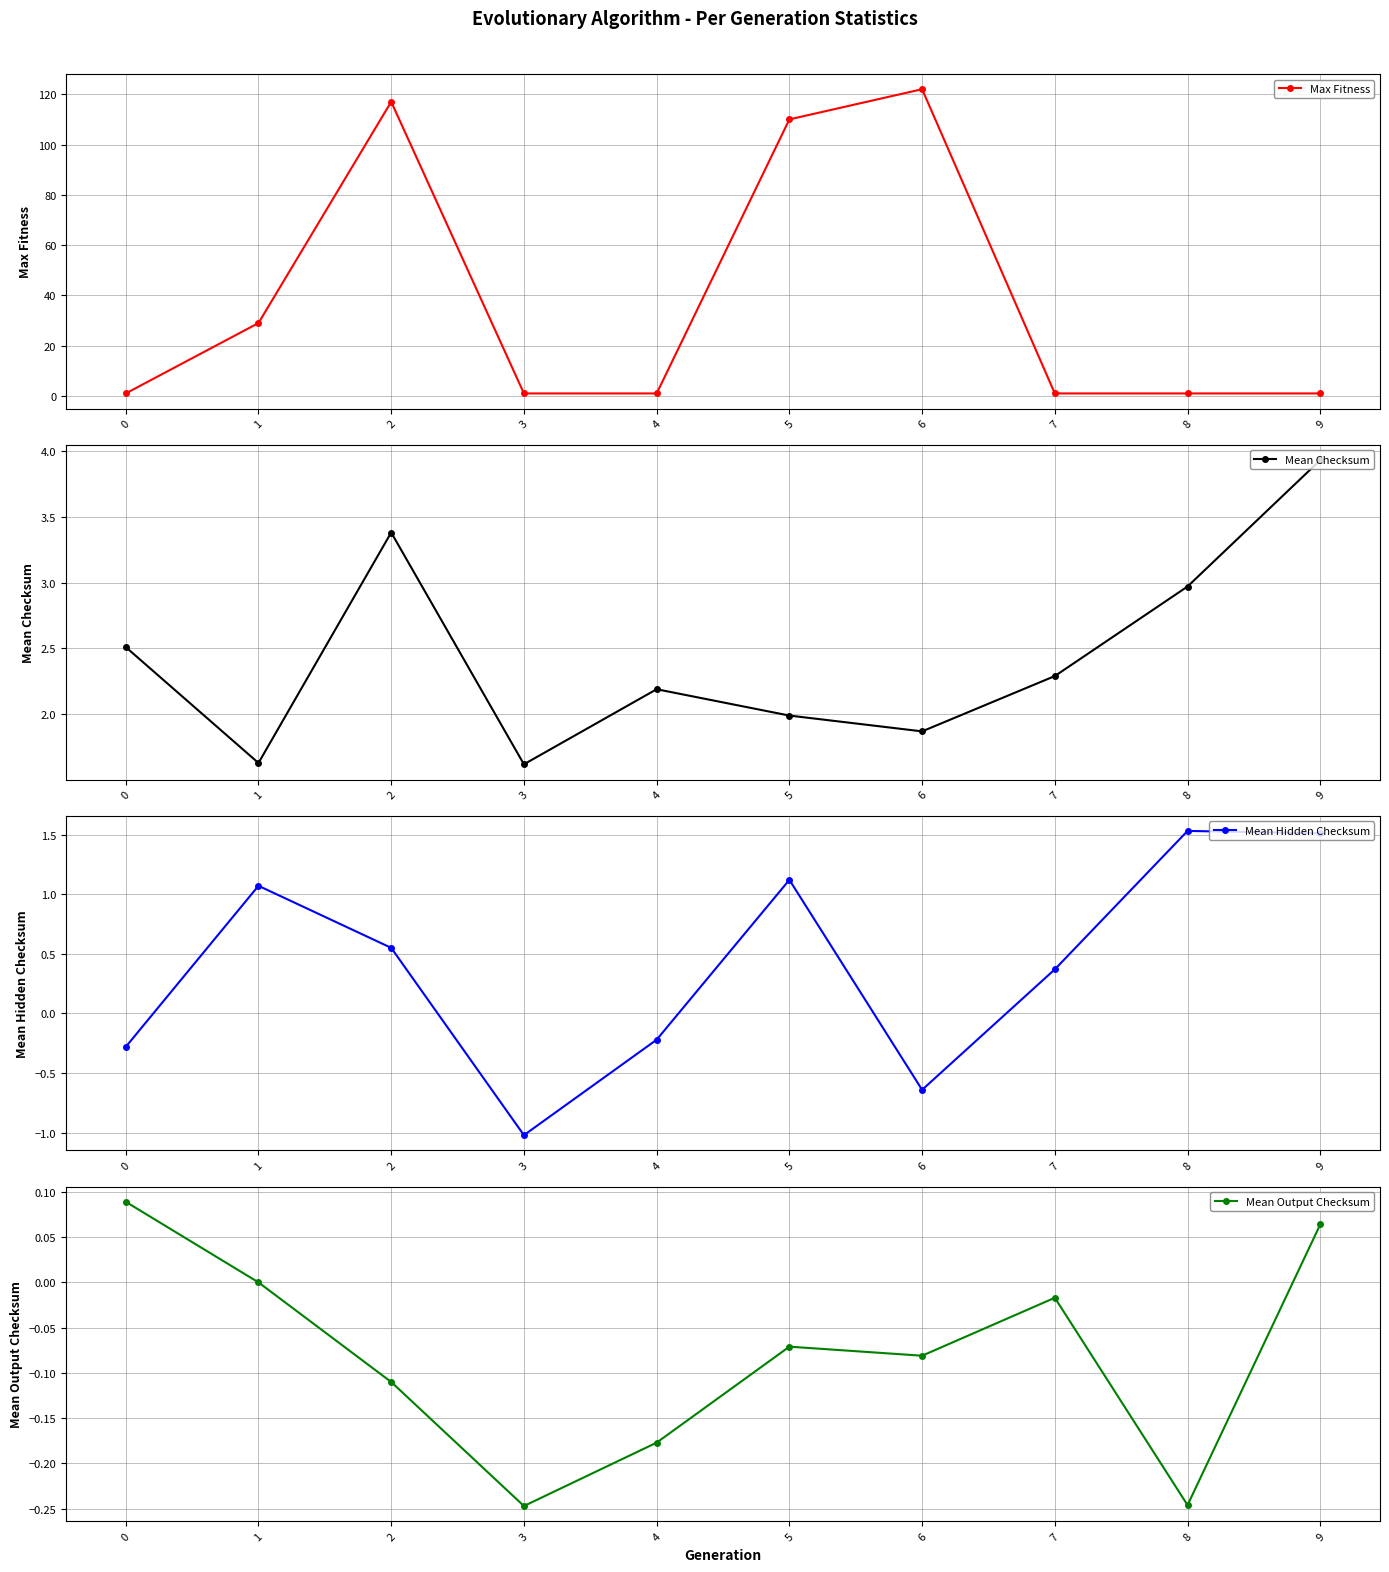

Rank the categories by Mean Checksum value from highest to lowest.

9, 2, 8, 0, 7, 4, 5, 6, 1, 3